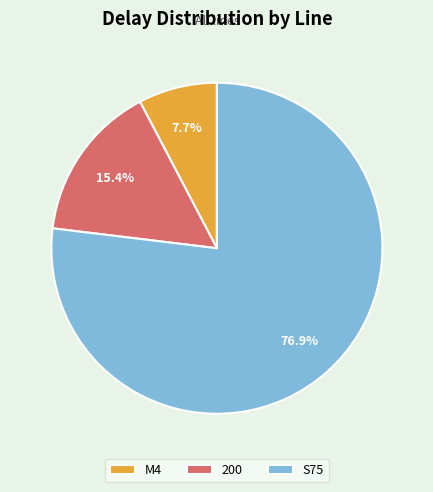

To the nearest percent, what portion does S75 represent?

77%